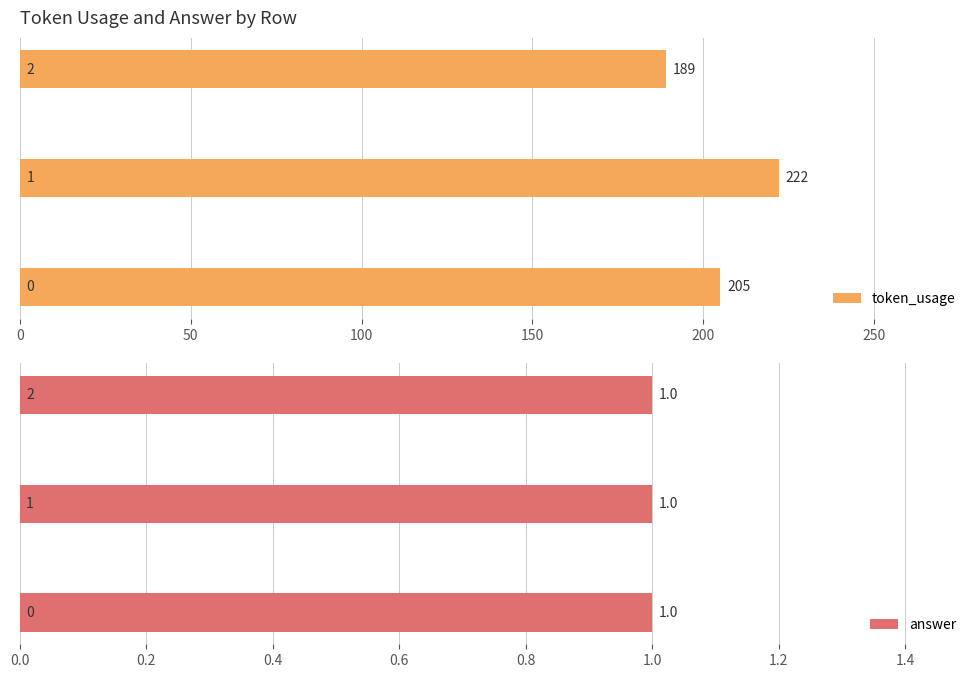

What is the sum of all token_usage values?

616